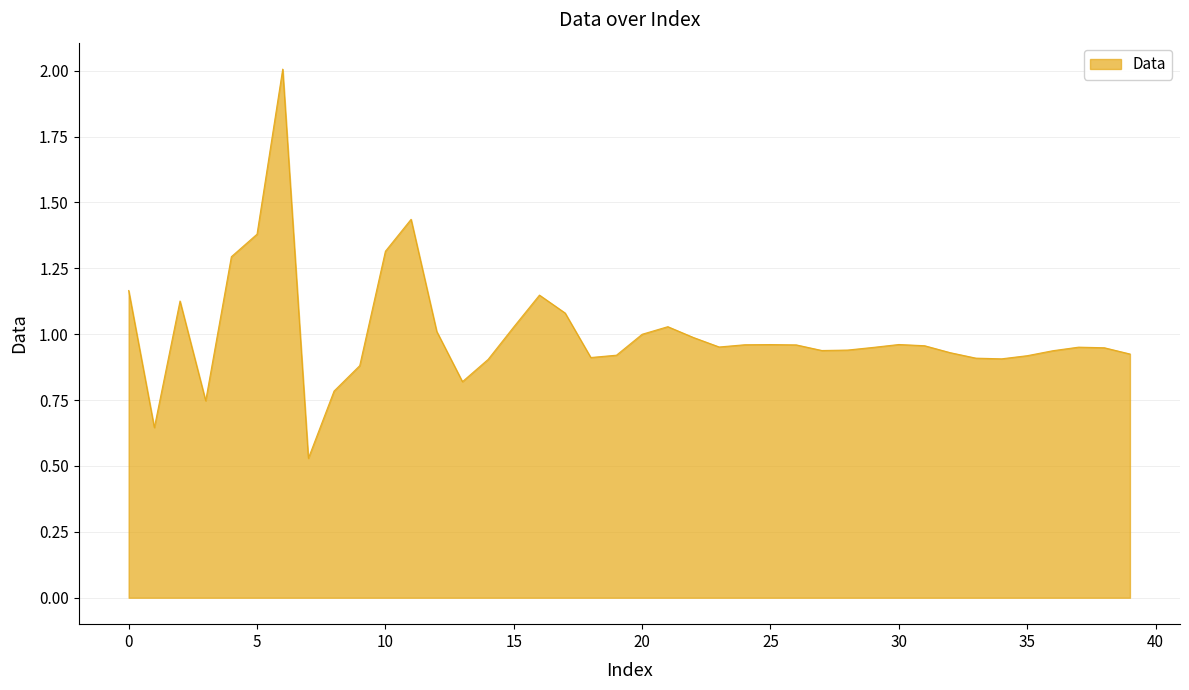

What is the maximum value shown in the chart?

2.0